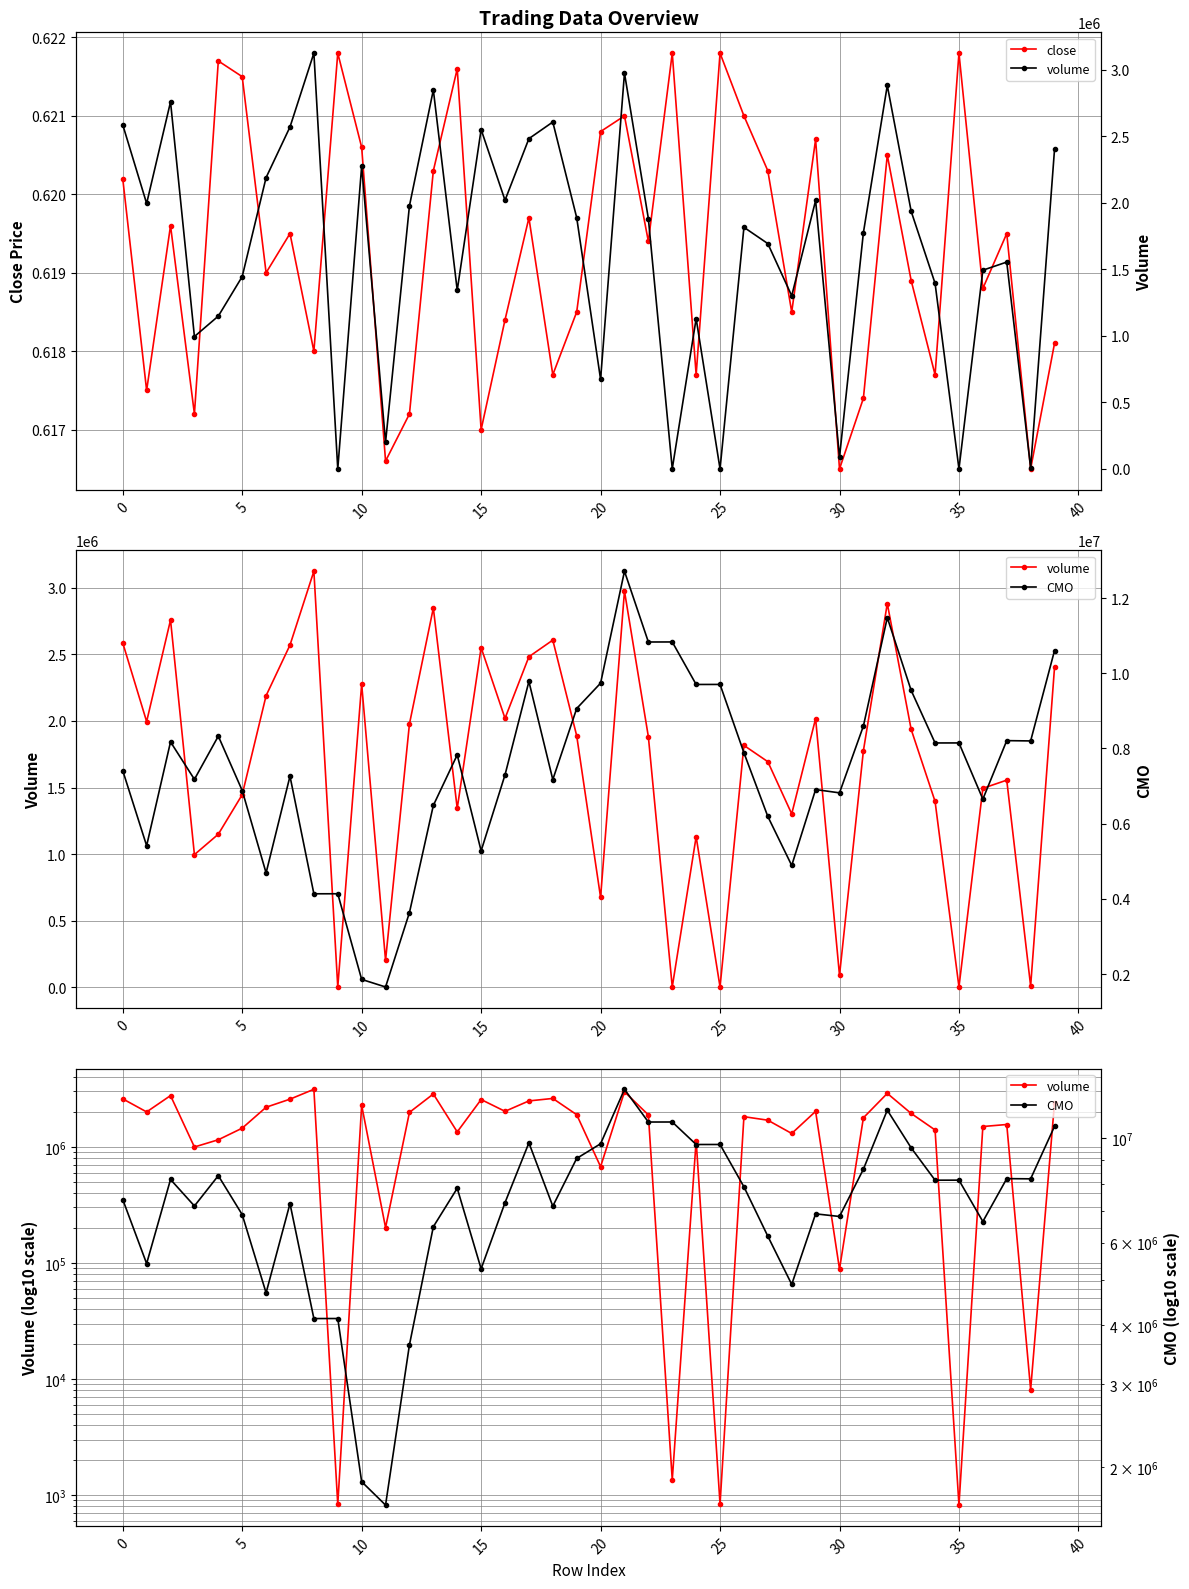

Count the close values in the range 0 to 1.

40